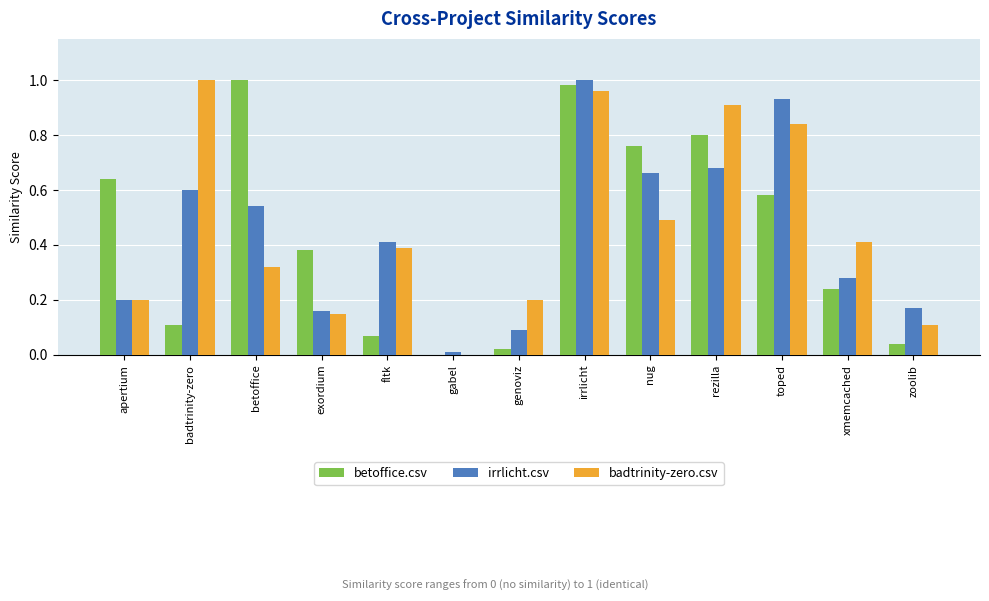

Between fltk and gabel, which series saw the biggest shift?

irrlicht.csv